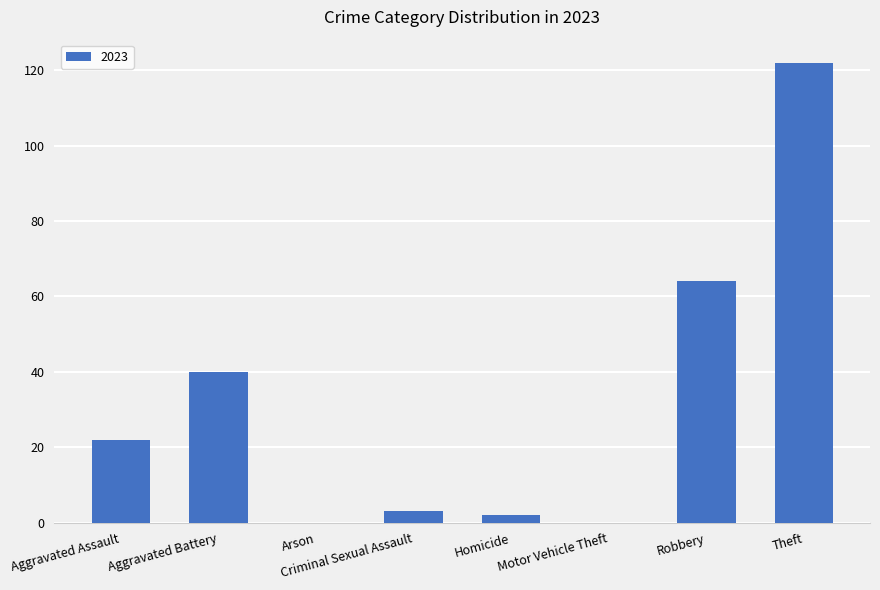

True or false: the data shows 64 at Robbery.

True